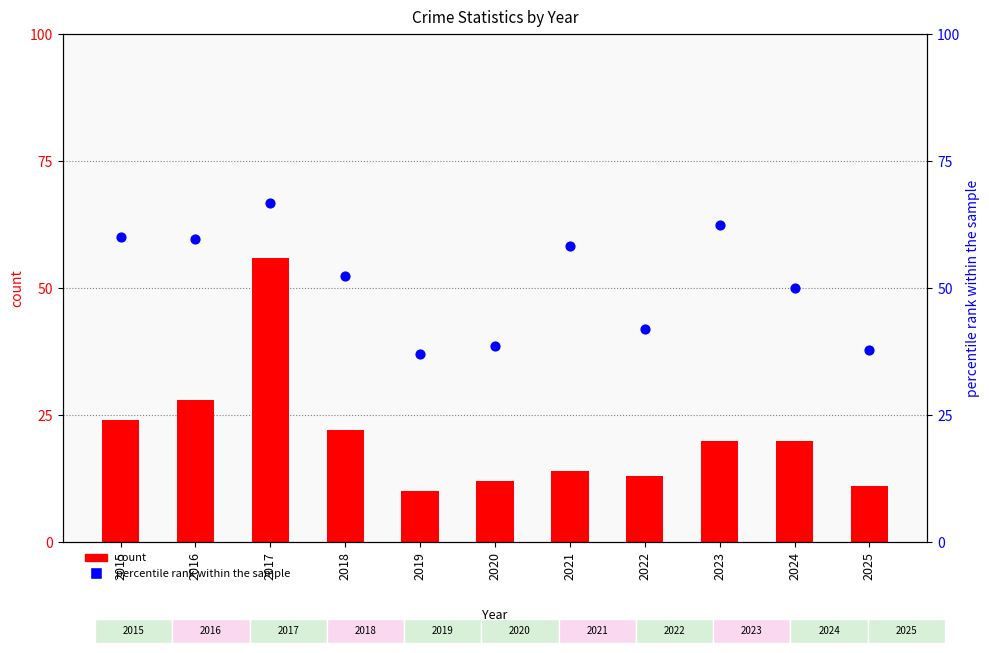

What is the total value across all series at 2018?

74.4